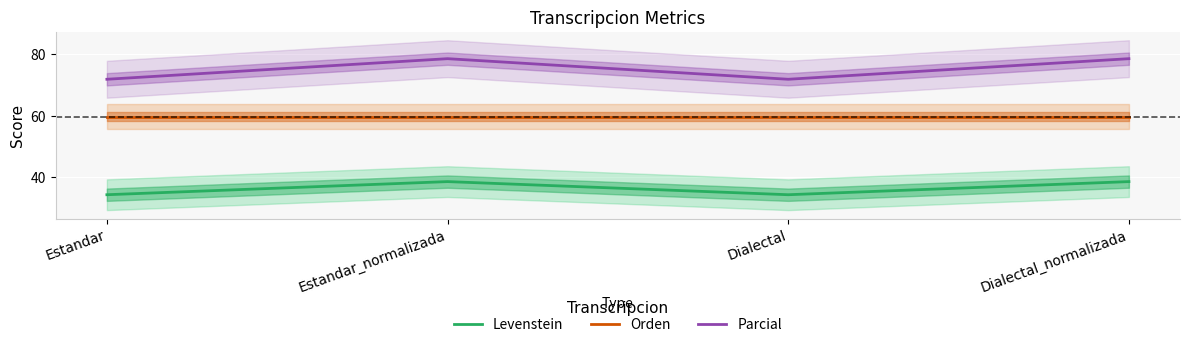

What is the sum of the Levenstein values at Dialectal_normalizada and Estandar?

72.9